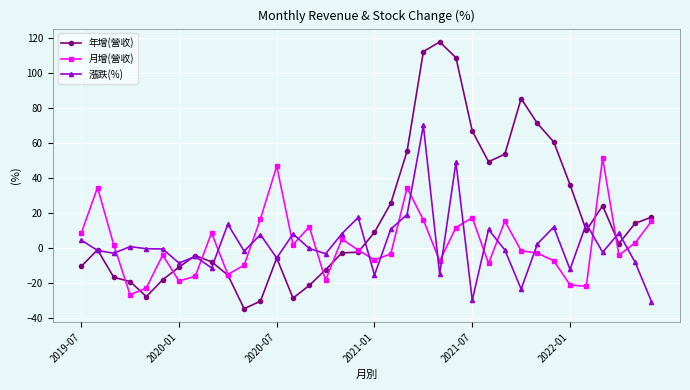

What is the maximum value for 漲跌(%)?

70.0